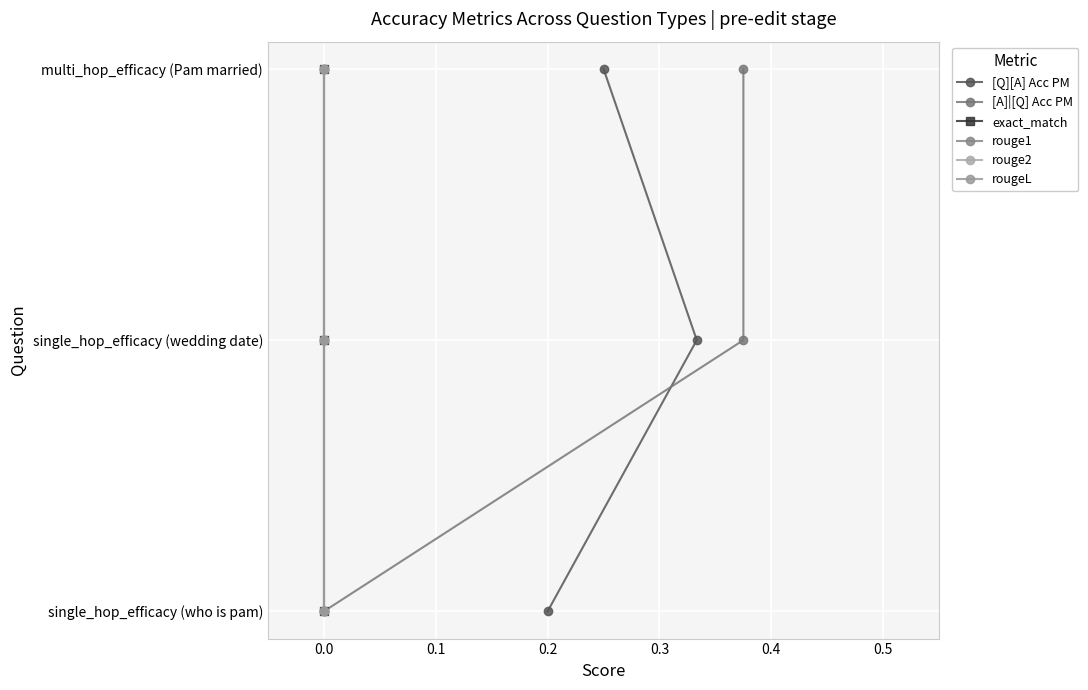

Is the value of [Q][A] Acc PM at −0.1 greater than the value of [A]|[Q] Acc PM at −0.1?

No